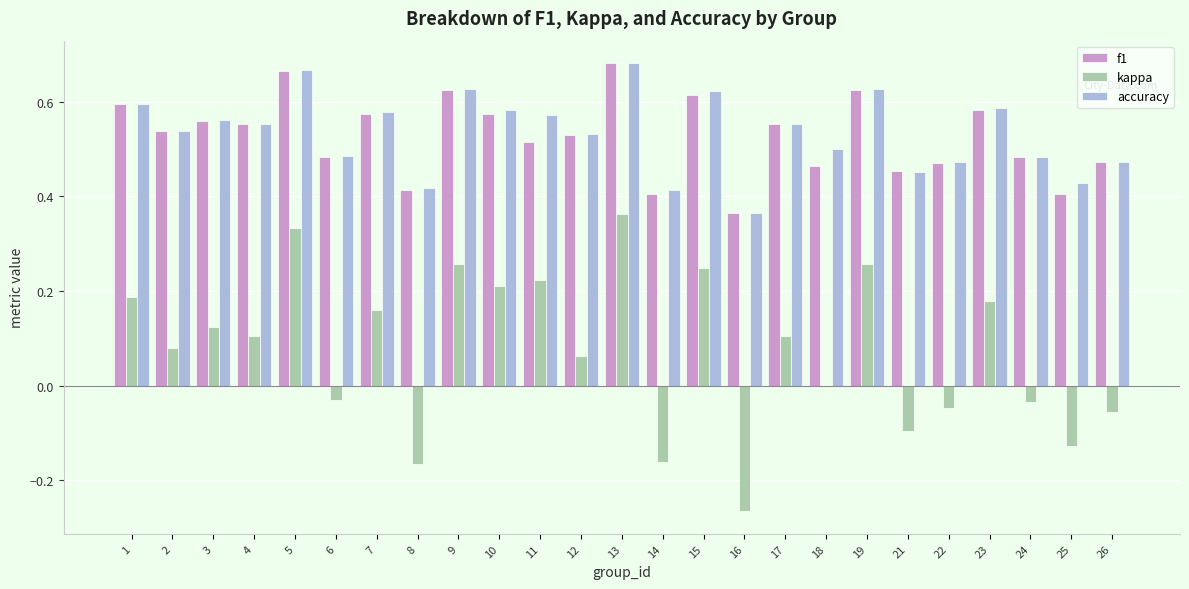

Is it true that f1 equals 0.2 at 26?

False